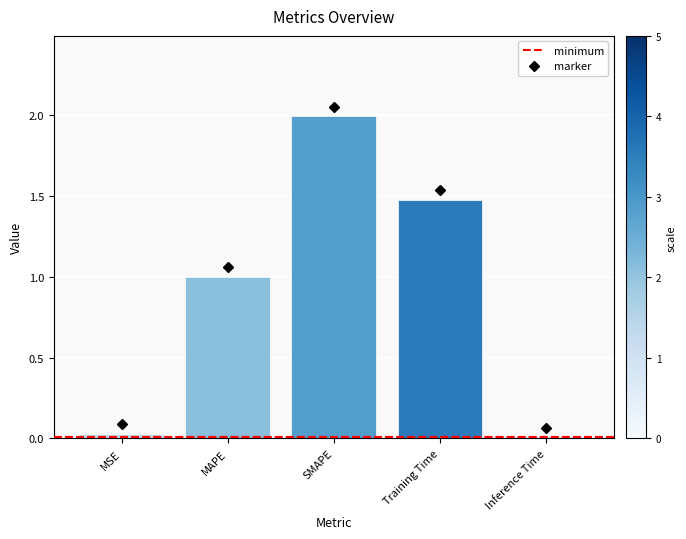

What is the greatest value displayed?

2.0